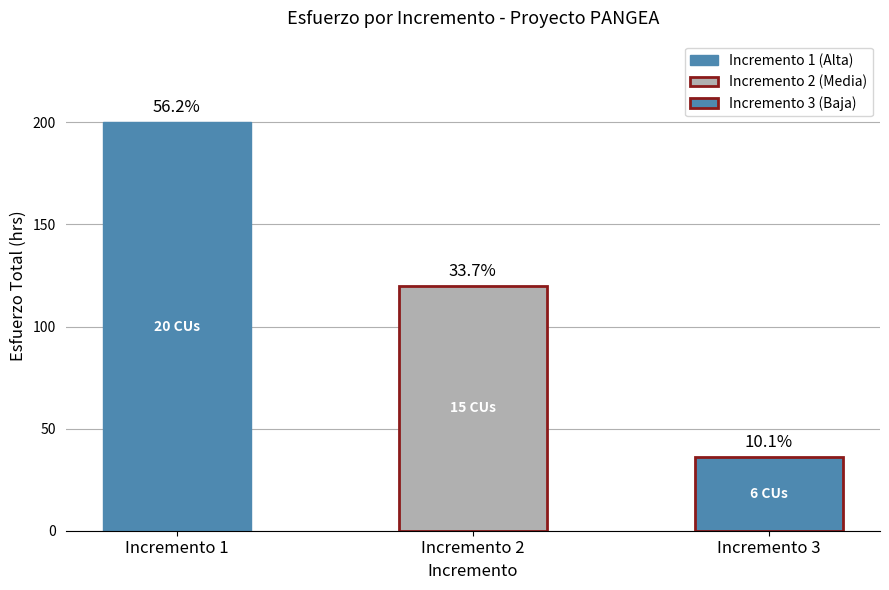

How many bars are there in total?

3